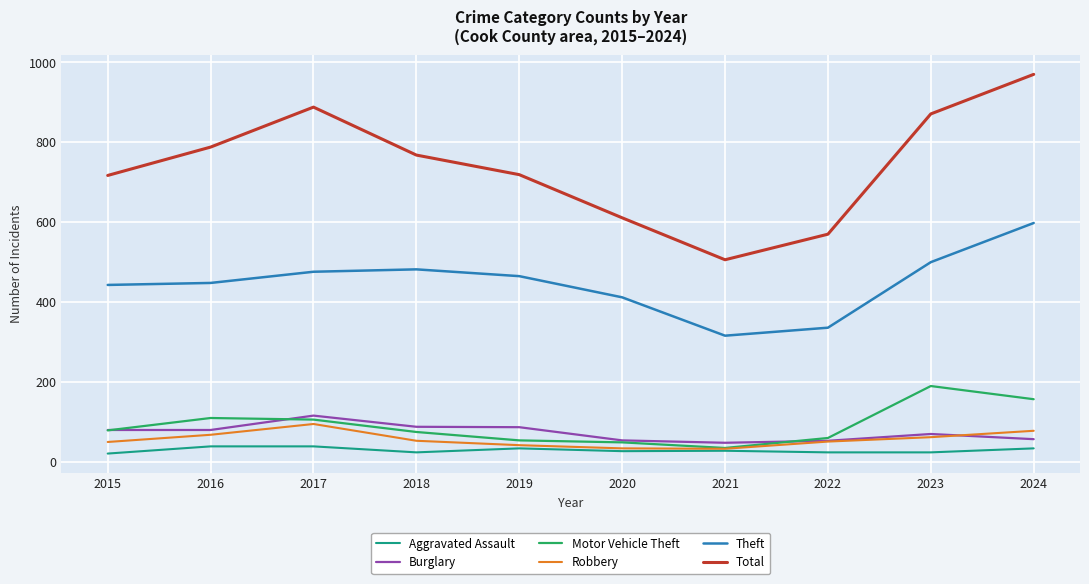

Is the value of Burglary at 2022 greater than the value of Motor Vehicle Theft at 2016?

No